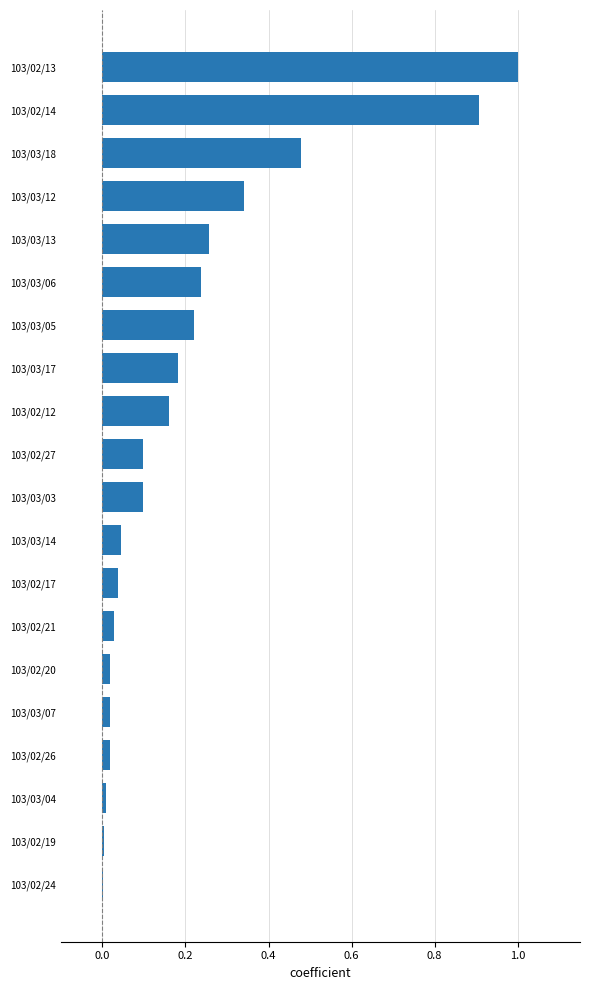

What value does the data have at 103/02/13?

1.0